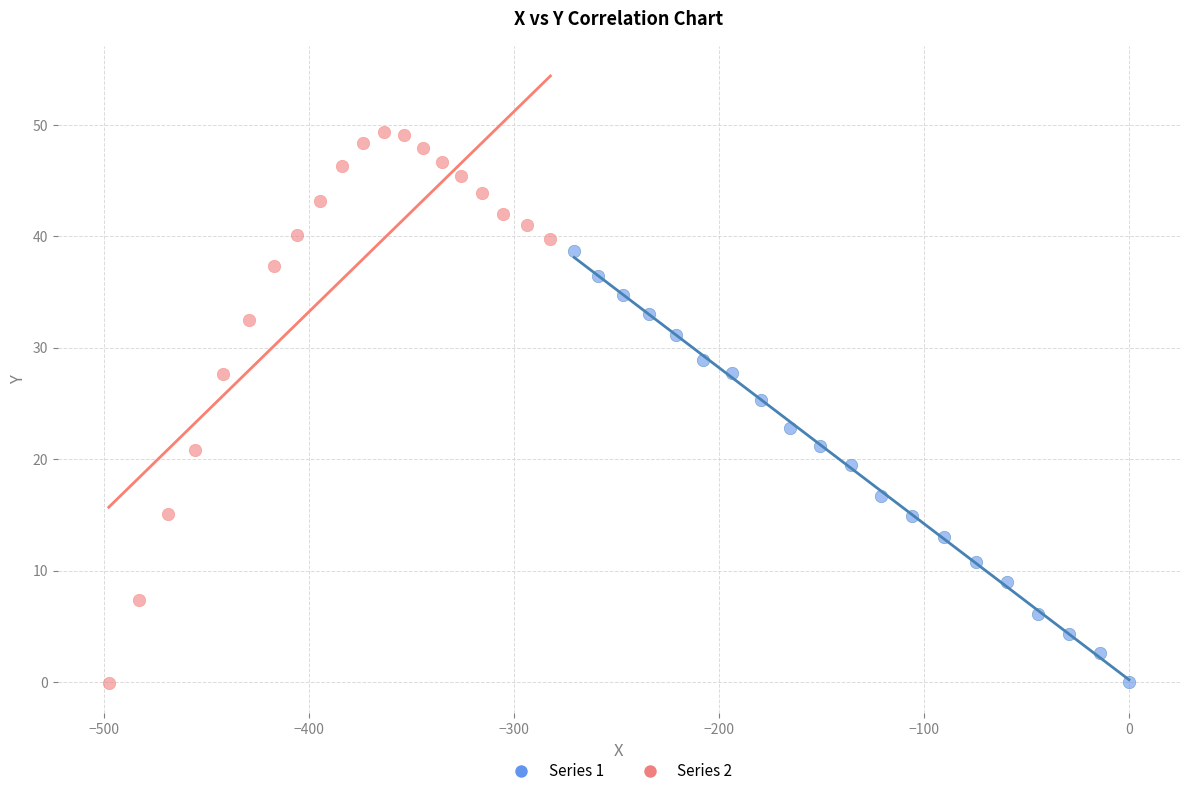

Which series contains the highest Y value?

Series 2